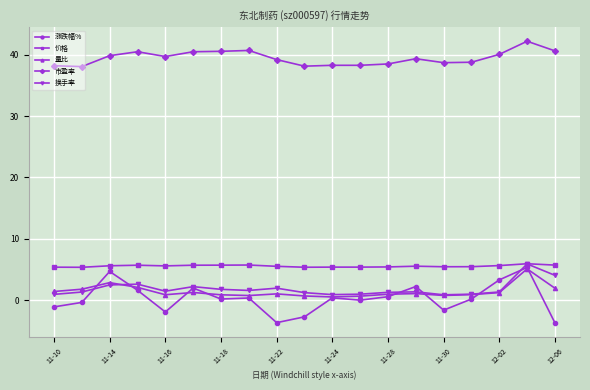

What is the sum of all 价格 values?

105.4